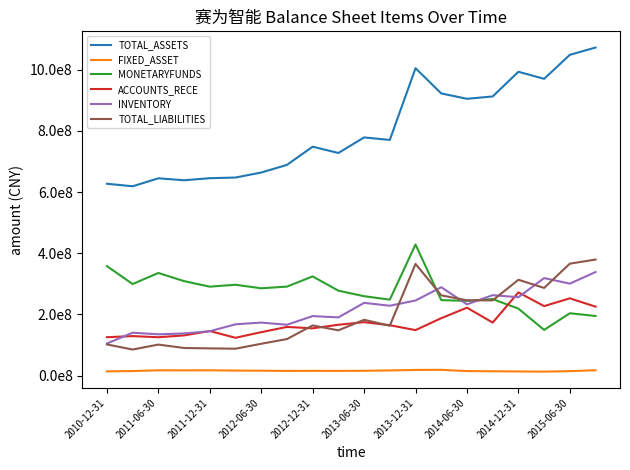

Which series has the largest range (max minus min)?

TOTAL_ASSETS